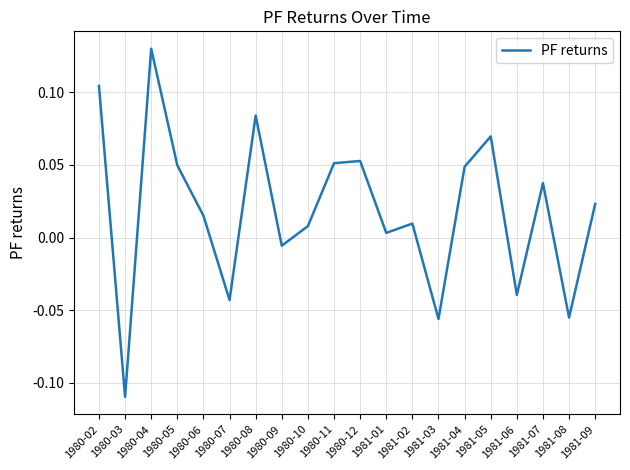

True or false: there are more than 1 points higher than both neighbors.

True